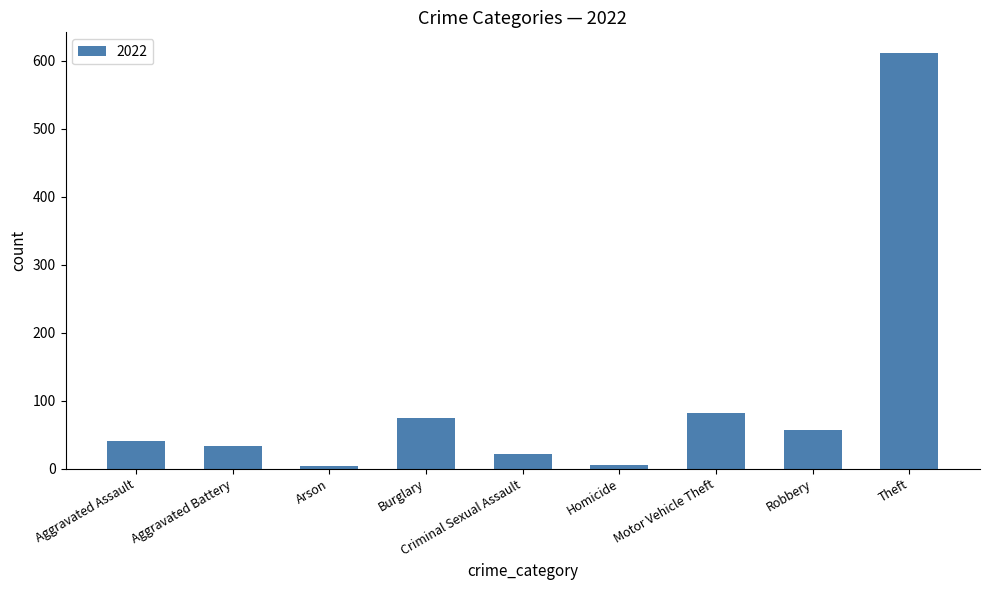

What is the difference between the second highest and minimum values?

78